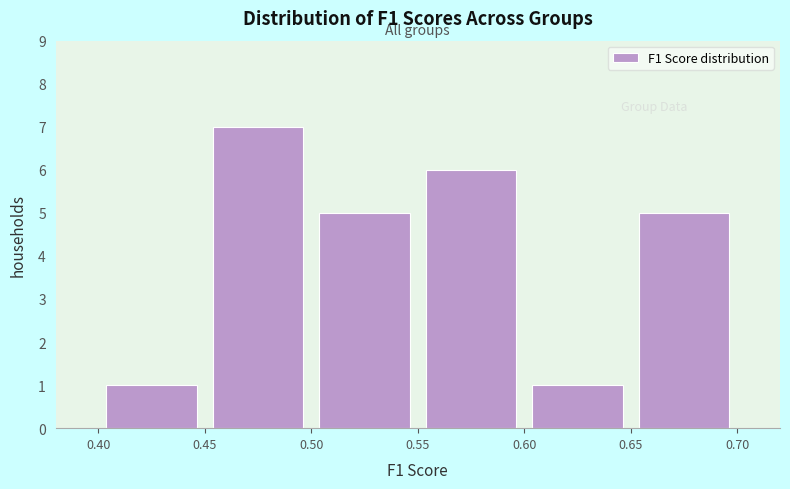

What is the height of the bar covering 0.40 to 0.45 on the x-axis? The values are not printed on the chart, so give them approximately, as read against the axis.

1